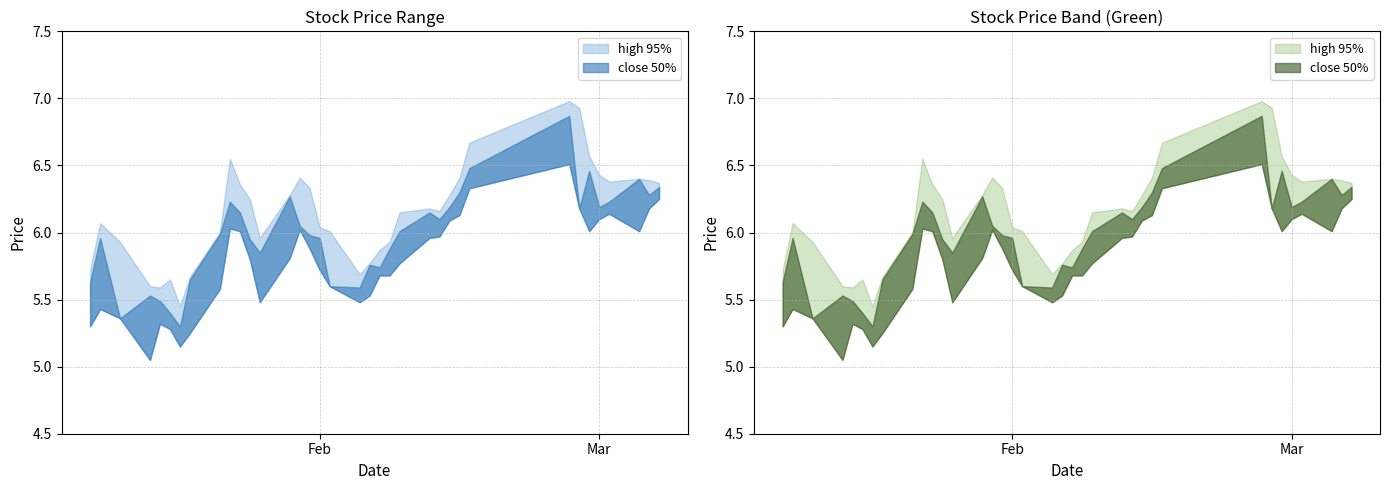

What is the approximate value of close at 24?

6.1